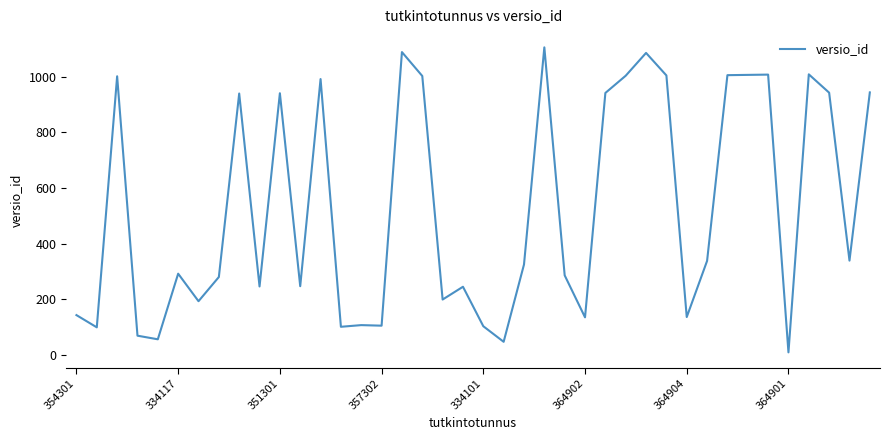

What is the maximum value shown in the chart?

1106